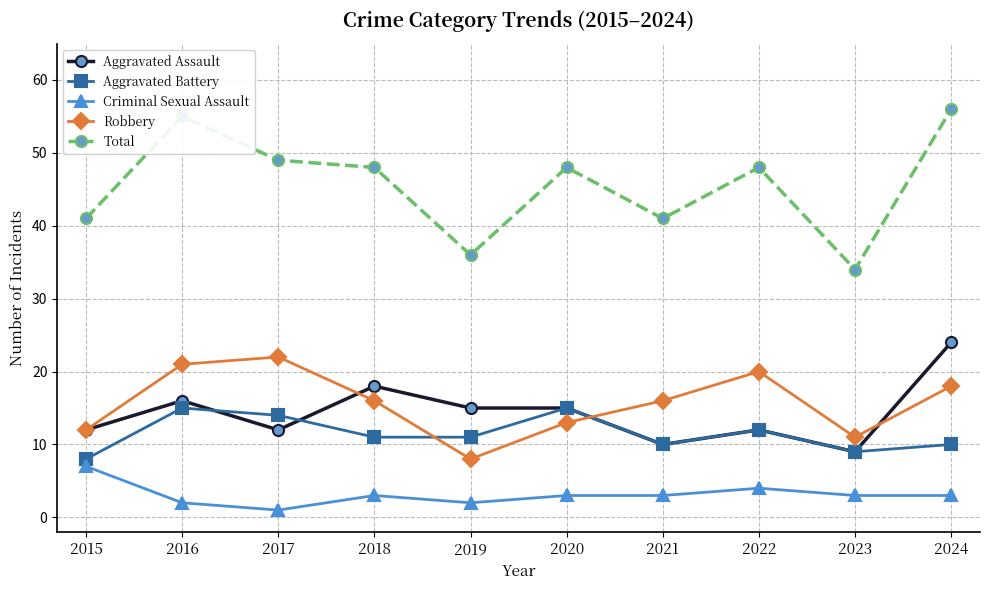

True or false: Aggravated Battery has more than 0 interior local peaks.

True